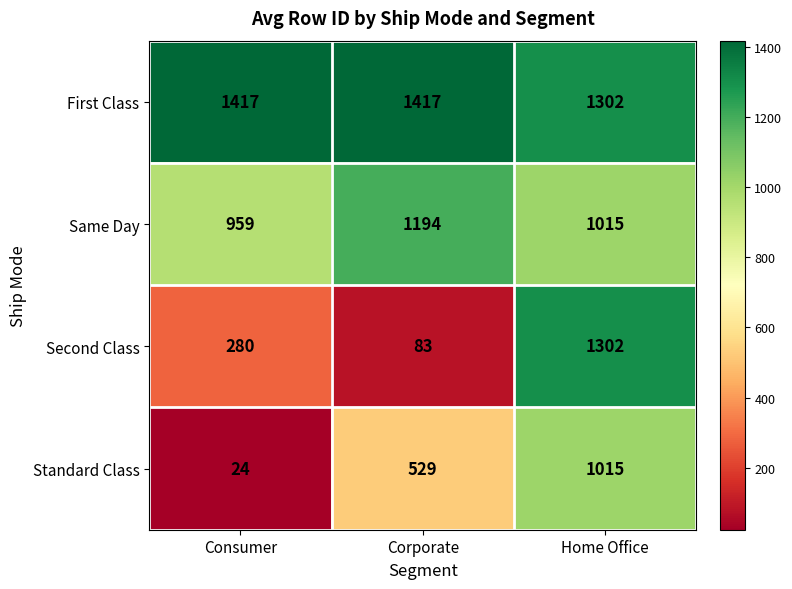

At how many categories does at least one series exceed 795?

3